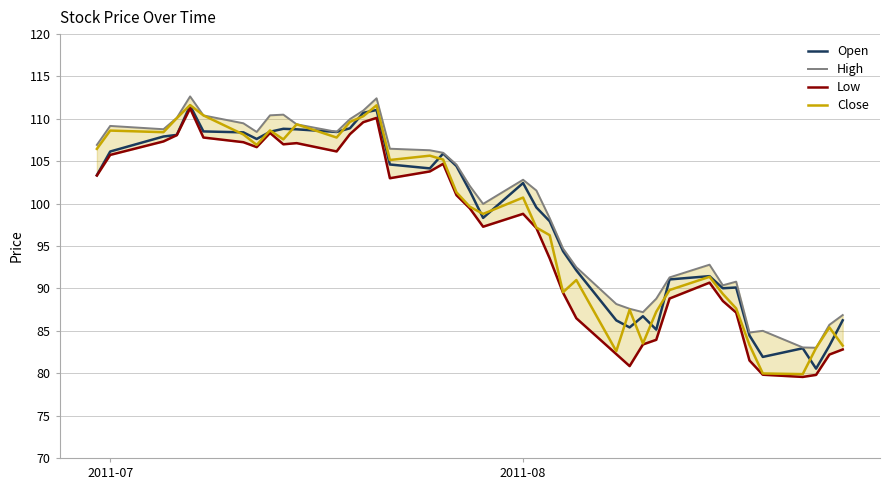

What is the value of the Close point at the 3rd from the left?

108.4